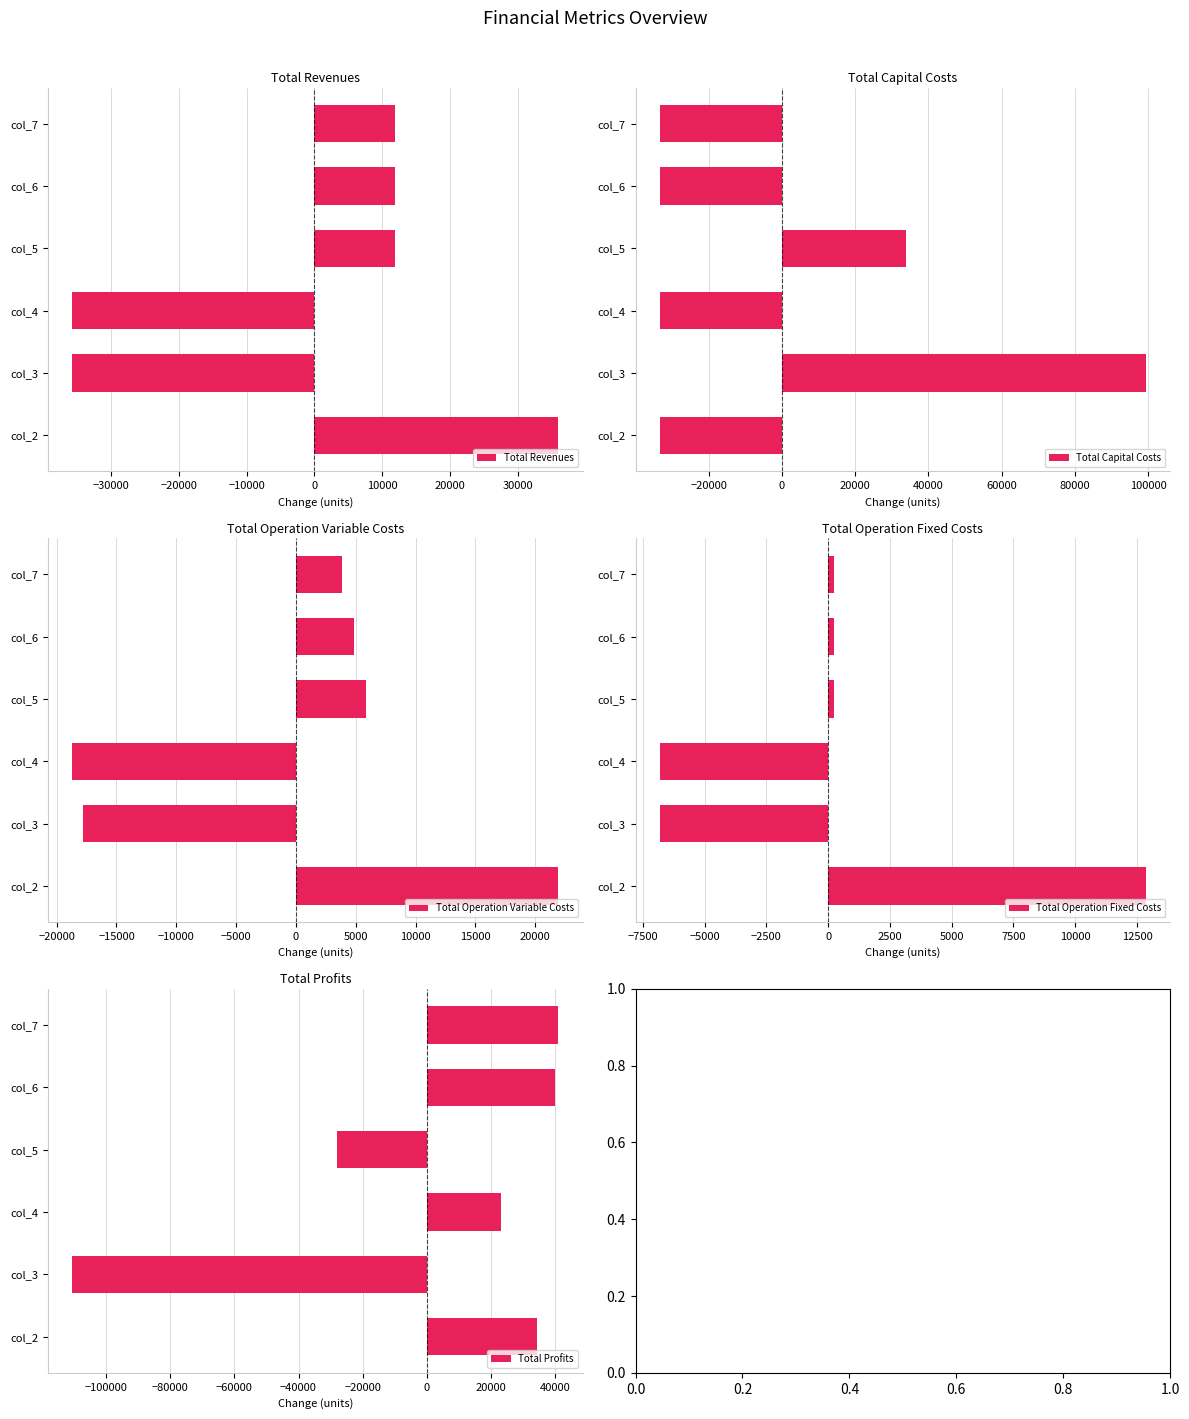

Which category has the highest value in the Total Revenues series?

col_2